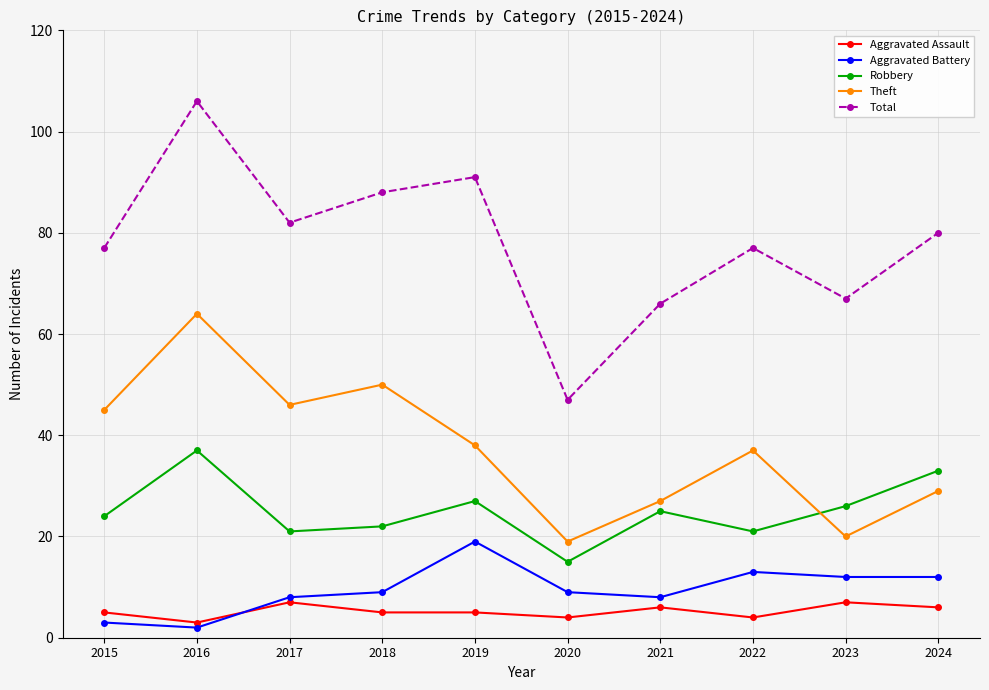

At how many categories does at least one series exceed 98?

1